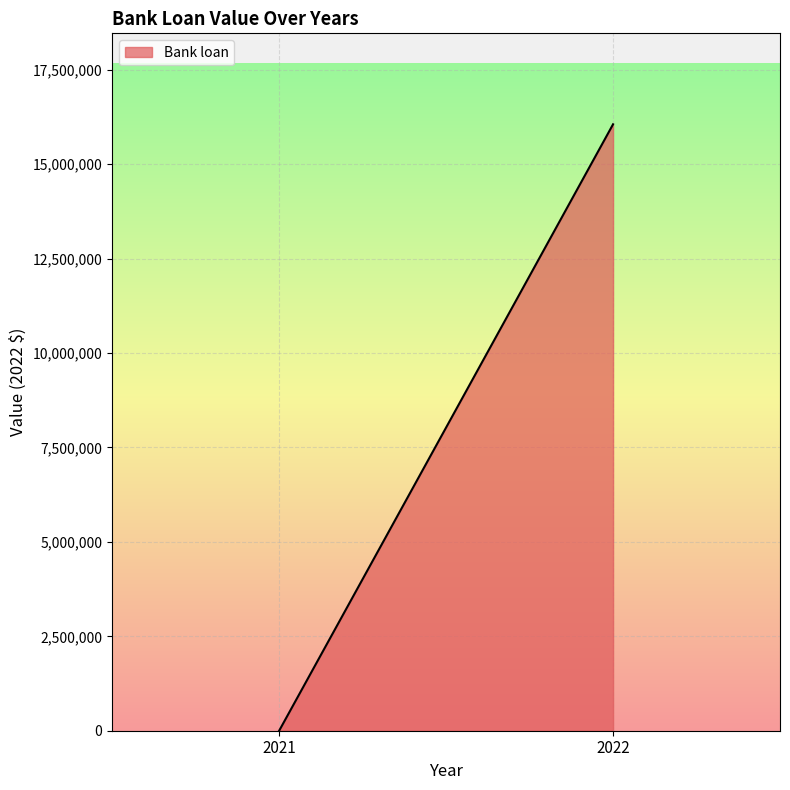

Rank the categories by value from highest to lowest.

2022, 2021